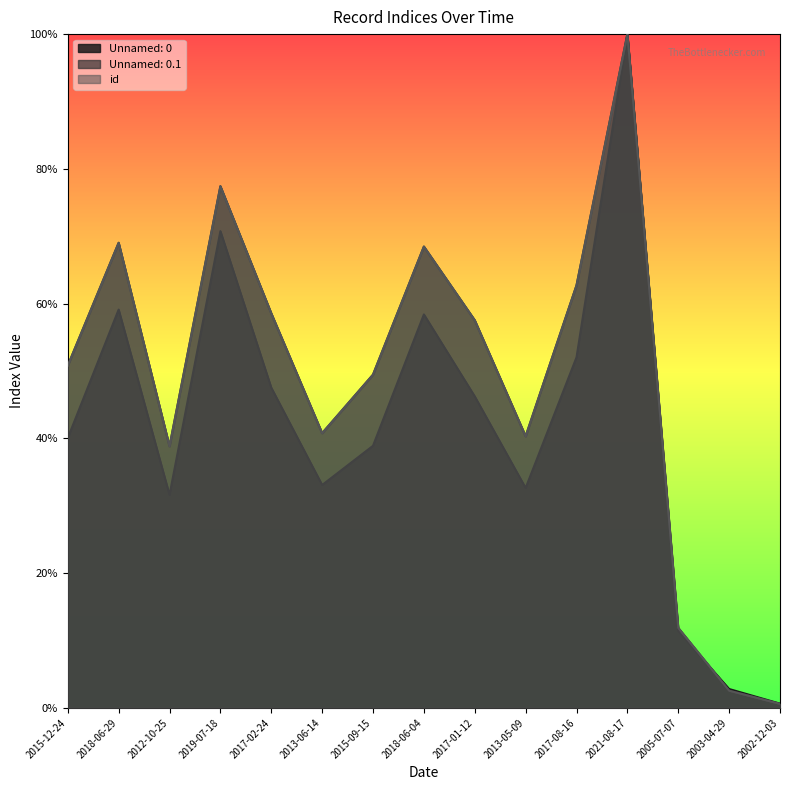

Is it true that Unnamed: 0 equals 4011.5 at 2005-07-07?

False